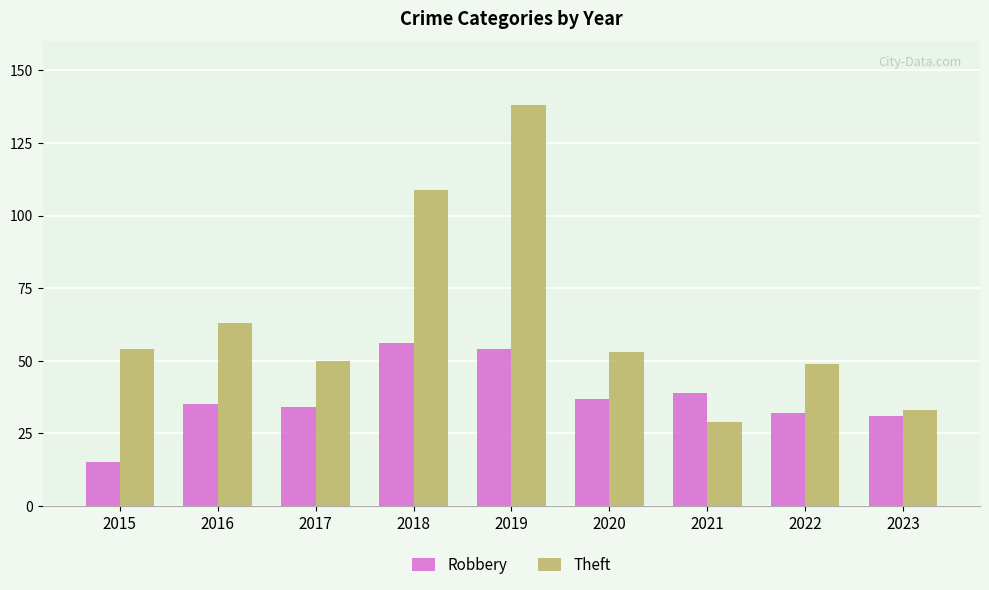

How many categories are shown in the chart?

9